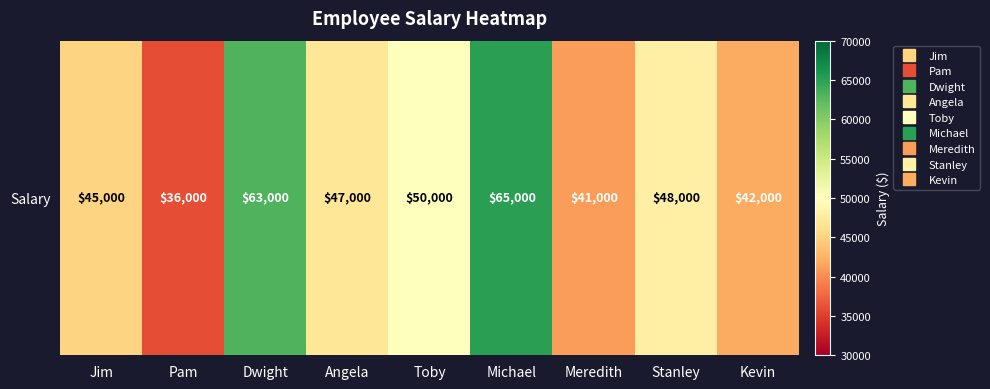

Is it true that the value at Angela is 47000?

True